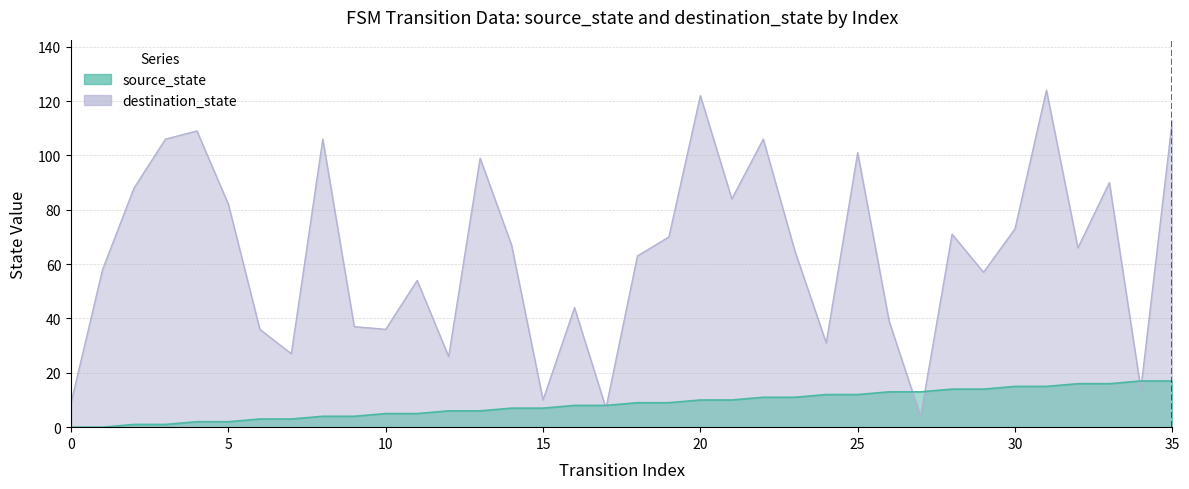

At which category is the sum across all series the highest?

31